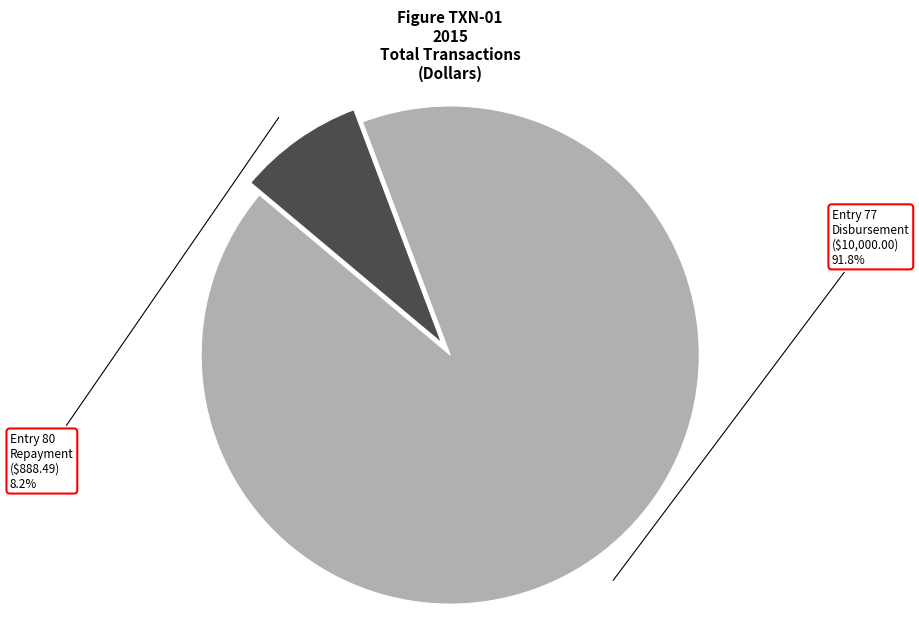

Is there any slice that represents more than half of the pie?

Yes